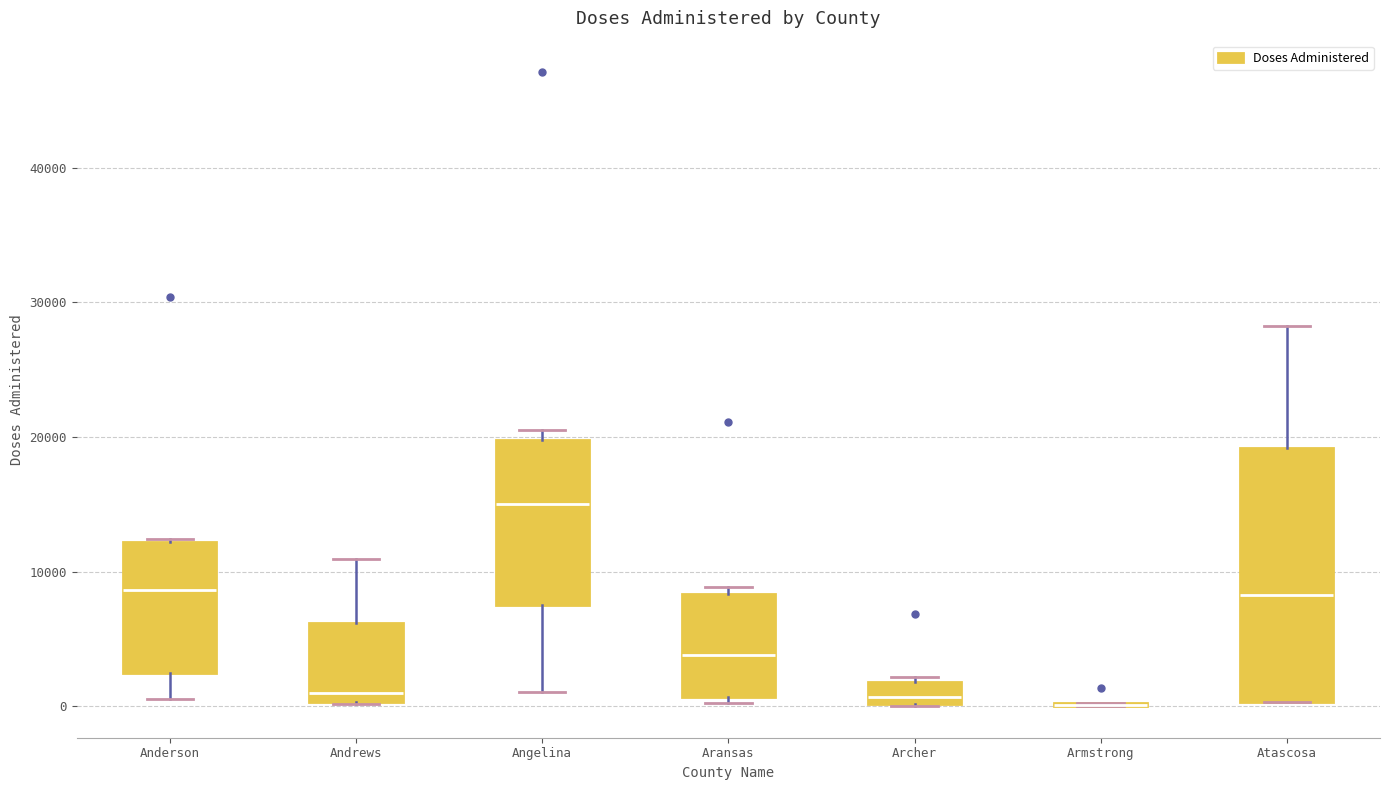

Reading left to right, transcribe this box plot: for each box, give where its median line is, the range the box spans, and where its two whiskers end, as read against the y-axis. The values are not printed on the chart, so give them approximately, as read against the axis.

Anderson: median 9000, box 2000 to 12000, whiskers 1000 to 12000
Andrews: median 1000, box 0 to 6000, whiskers 0 to 11000
Angelina: median 15000, box 7000 to 20000, whiskers 1000 to 21000
Aransas: median 4000, box 1000 to 8000, whiskers 0 to 9000
Archer: median 1000, box 0 to 2000, whiskers 0 to 2000 (just above the box's upper edge)
Armstrong: box collapsed to a line at 0, whiskers 0 to 0
Atascosa: median 8000, box 0 to 19000, whiskers 0 to 28000